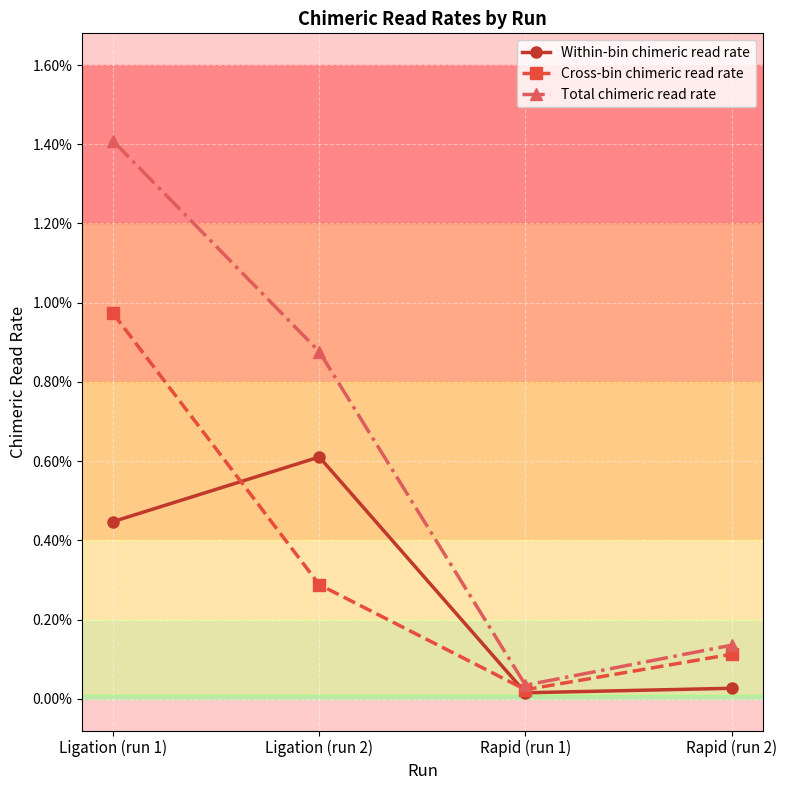

Is this an area chart (filled region under the line)?

No